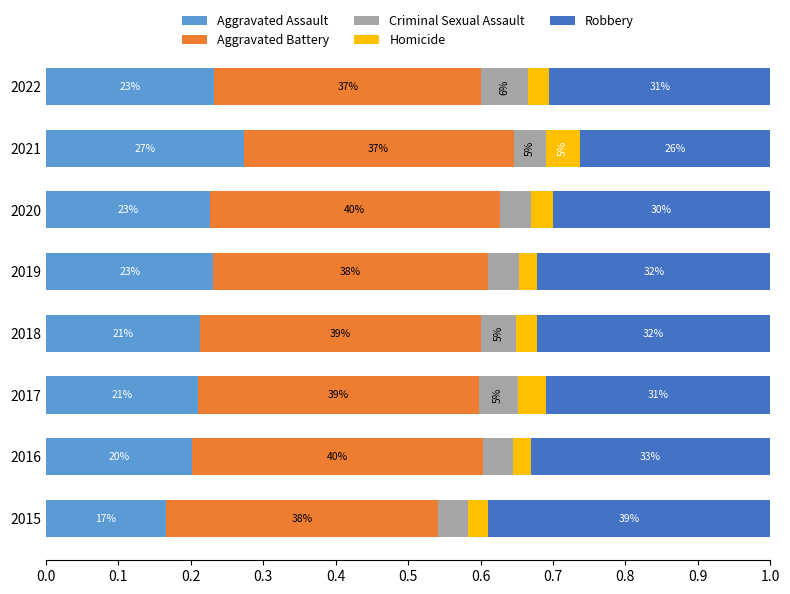

What are all the series names shown in the legend?

Aggravated Assault, Aggravated Battery, Criminal Sexual Assault, Homicide, Robbery